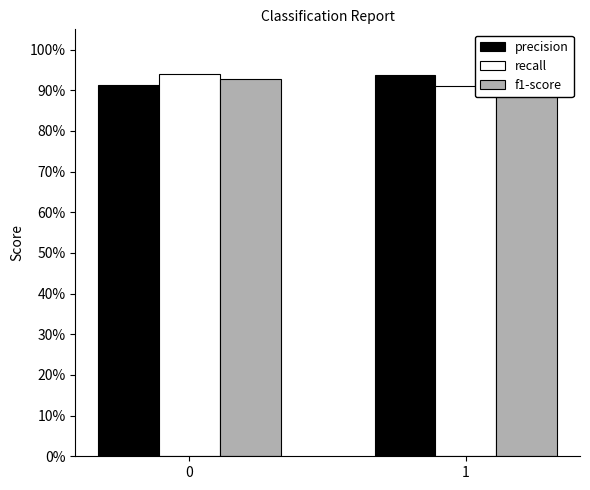

Is the value of f1-score at 1 greater than the value of recall at 0?

No